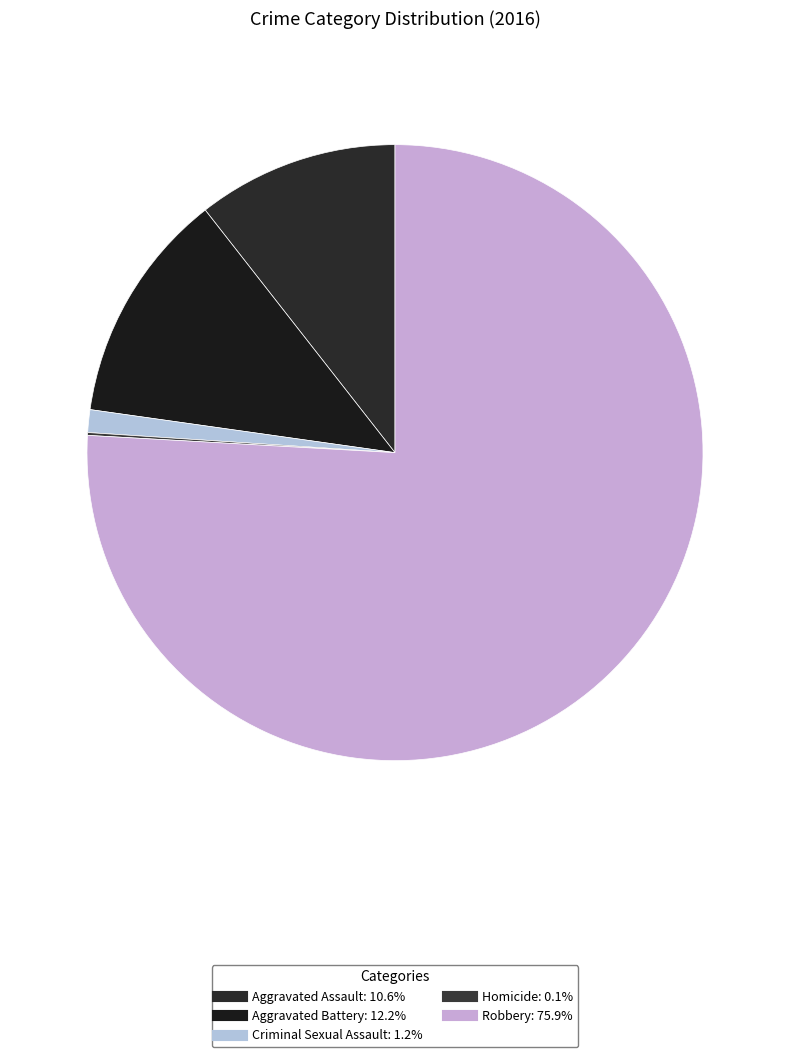

Rank the categories by value from highest to lowest.

Robbery, Aggravated Battery, Aggravated Assault, Criminal Sexual Assault, Homicide